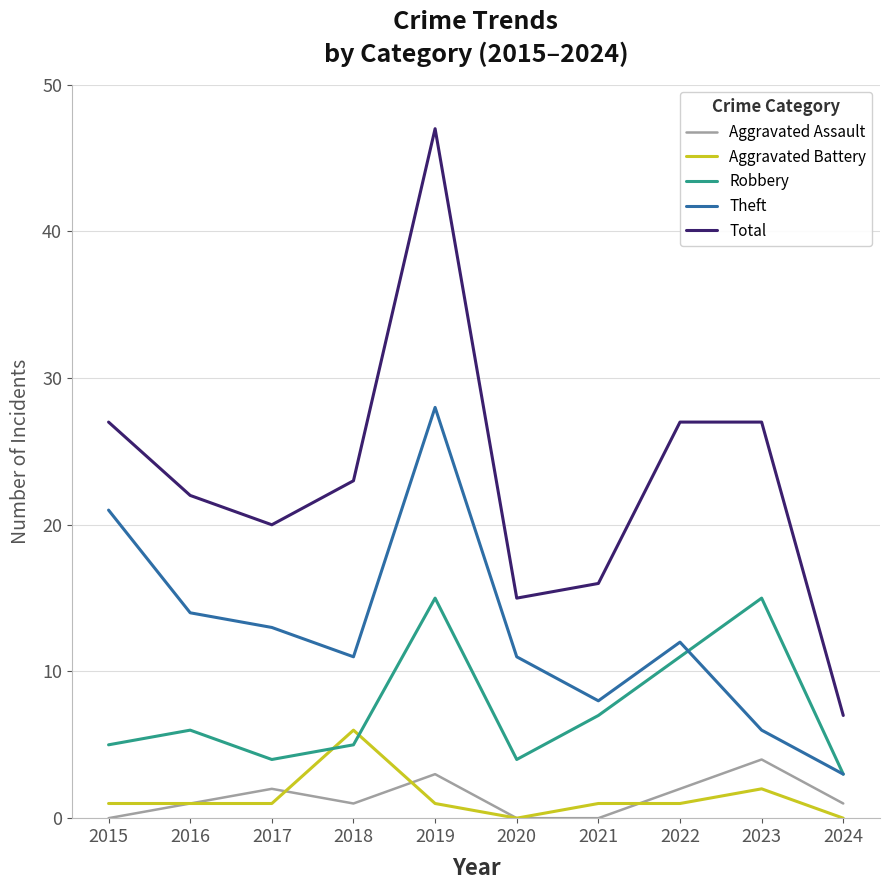

Where is the first local maximum for Aggravated Assault?

2017